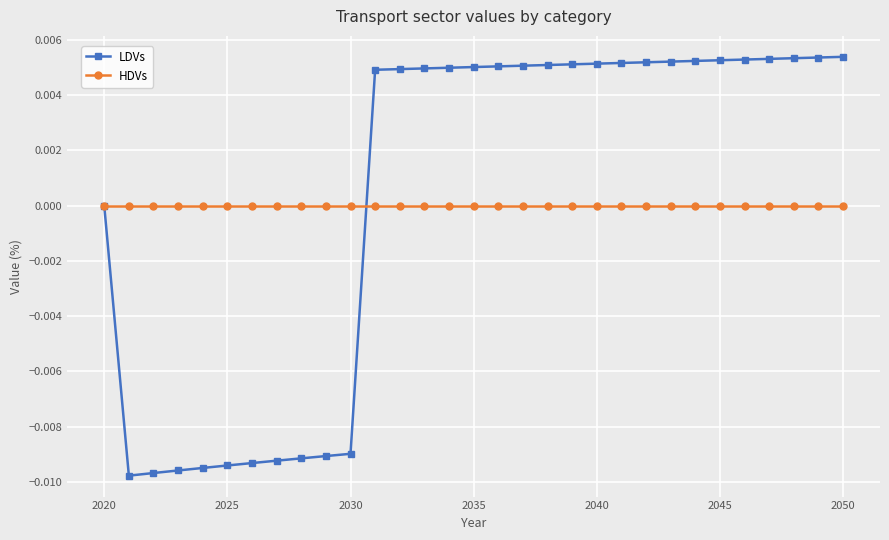

True or false: HDVs and LDVs intersect in this chart.

True